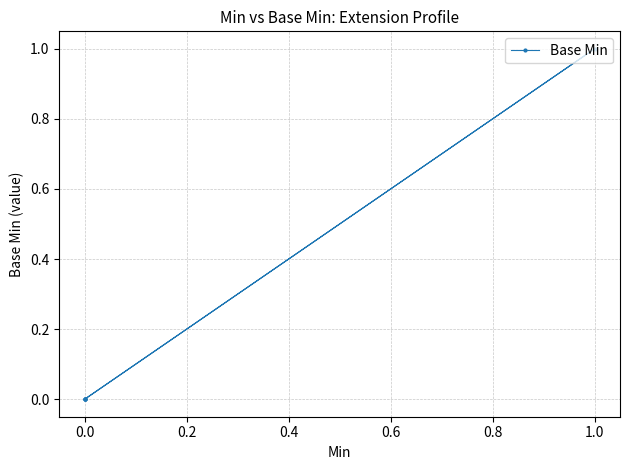

What is the maximum value shown in the chart?

1